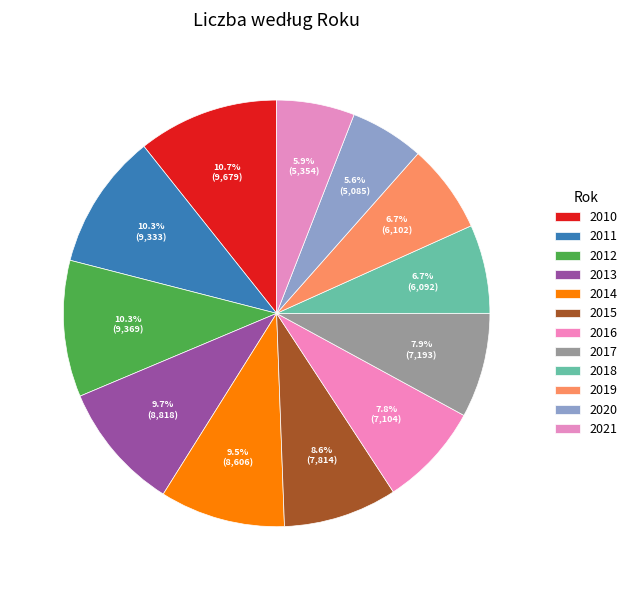

How many segments does this pie chart have?

12